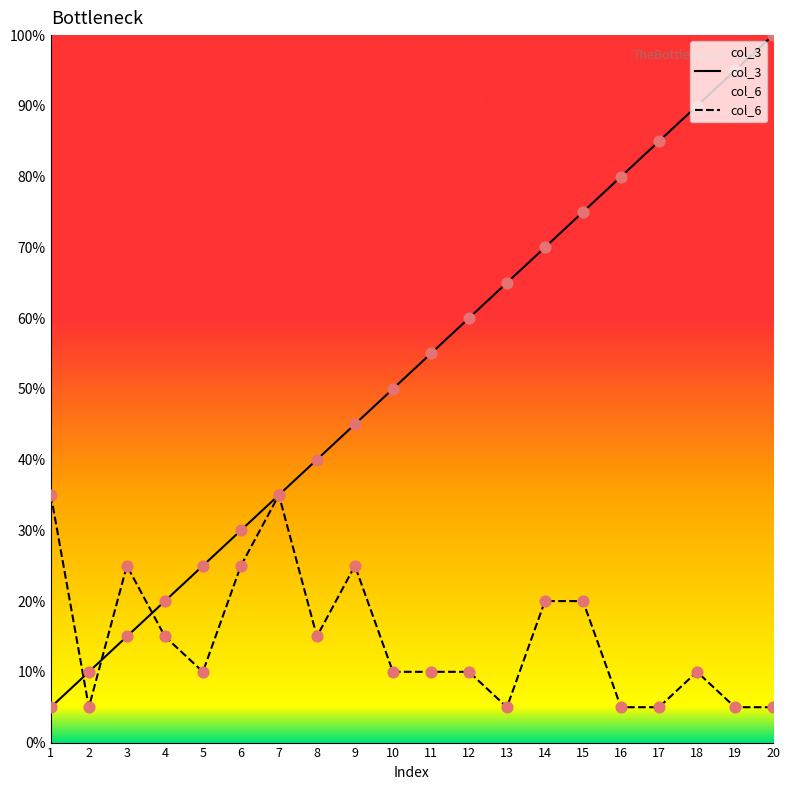

Which series reaches the minimum Y coordinate?

col_3